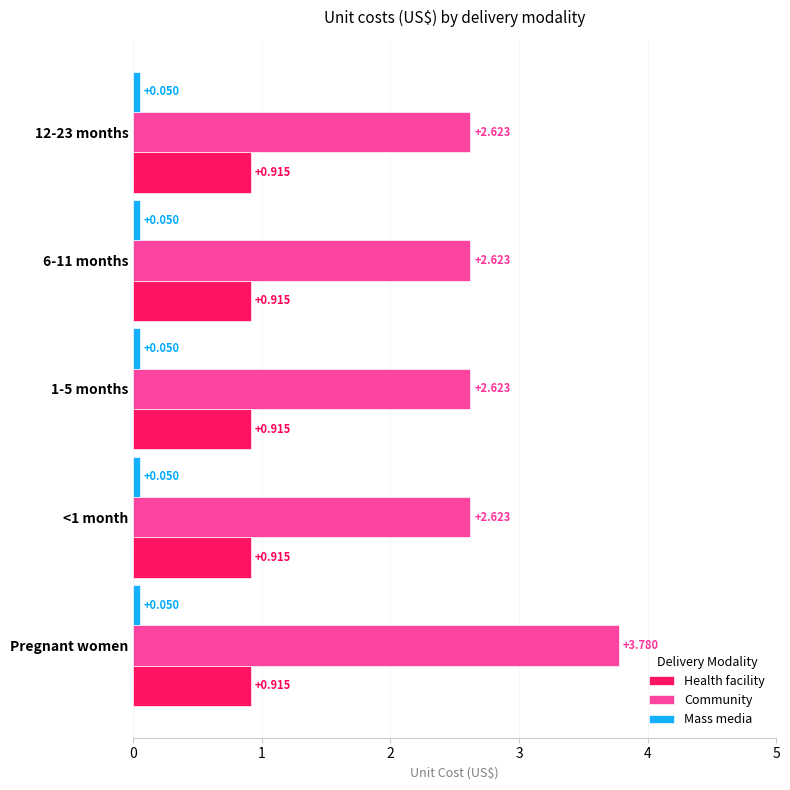

Which series has the largest total across all categories?

Community